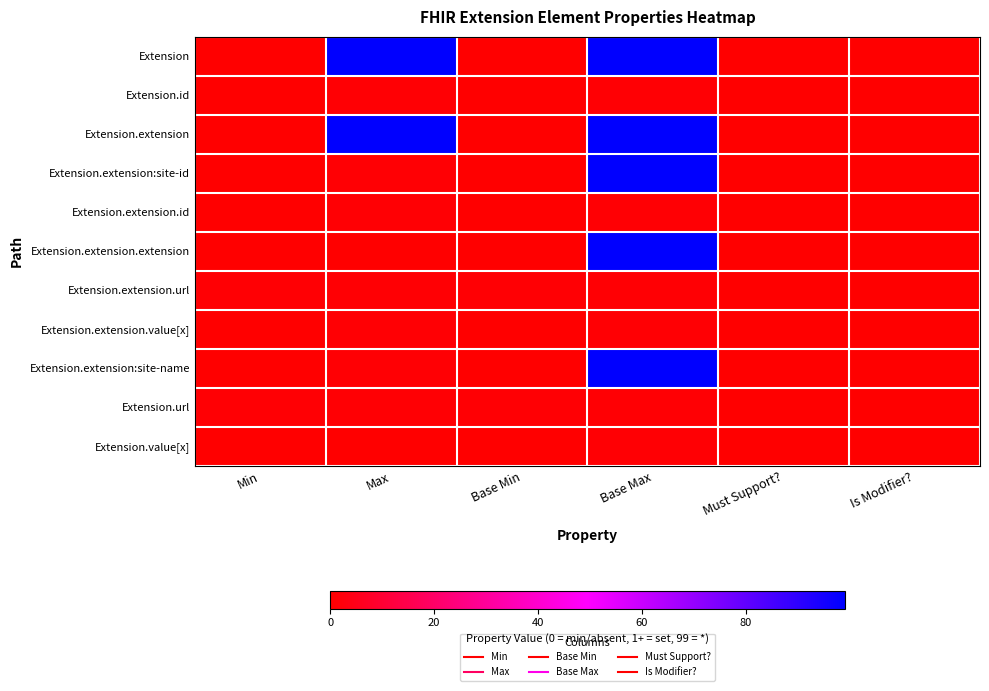

Which series changed the most between Base Max and Is Modifier??

Extension